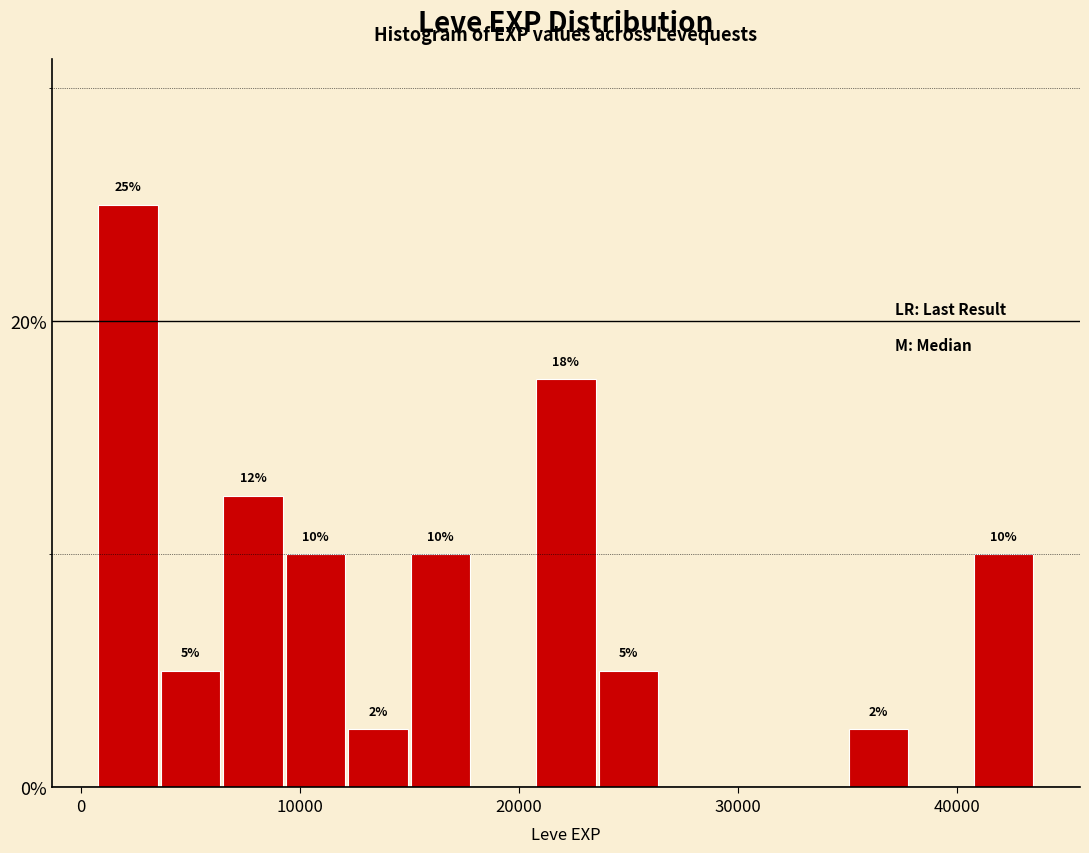

Read against the x-axis, roughly where is the centre of the tallest bar?

2000